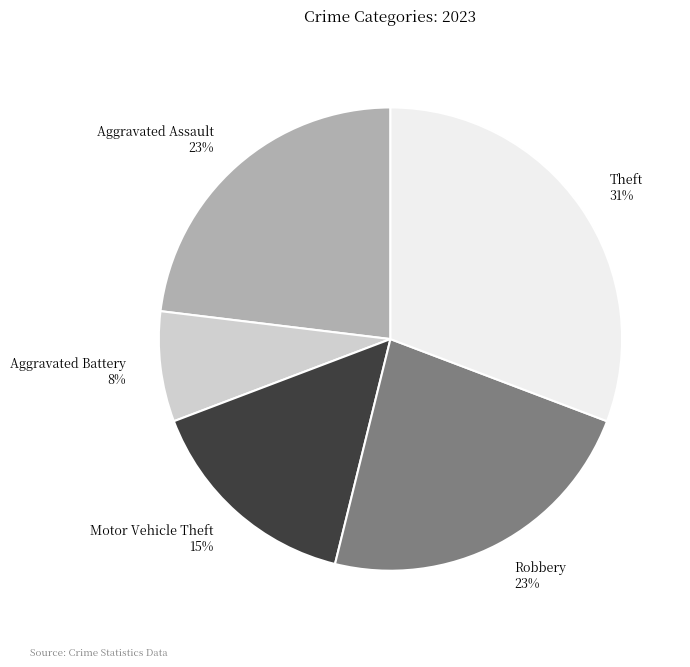

Is it true that Motor Vehicle Theft is 3% of the pie?

False